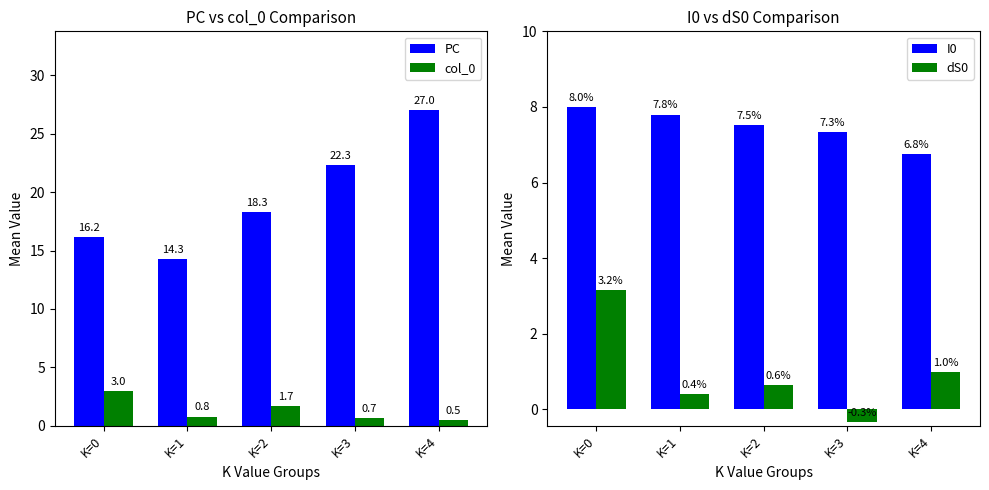

What is the difference between the col_0 values at K=2 and K=4?

1.2